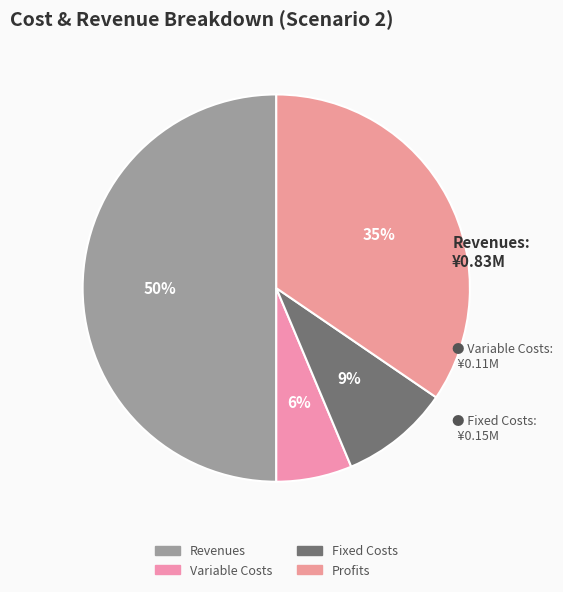

Is there a majority slice in this chart?

No